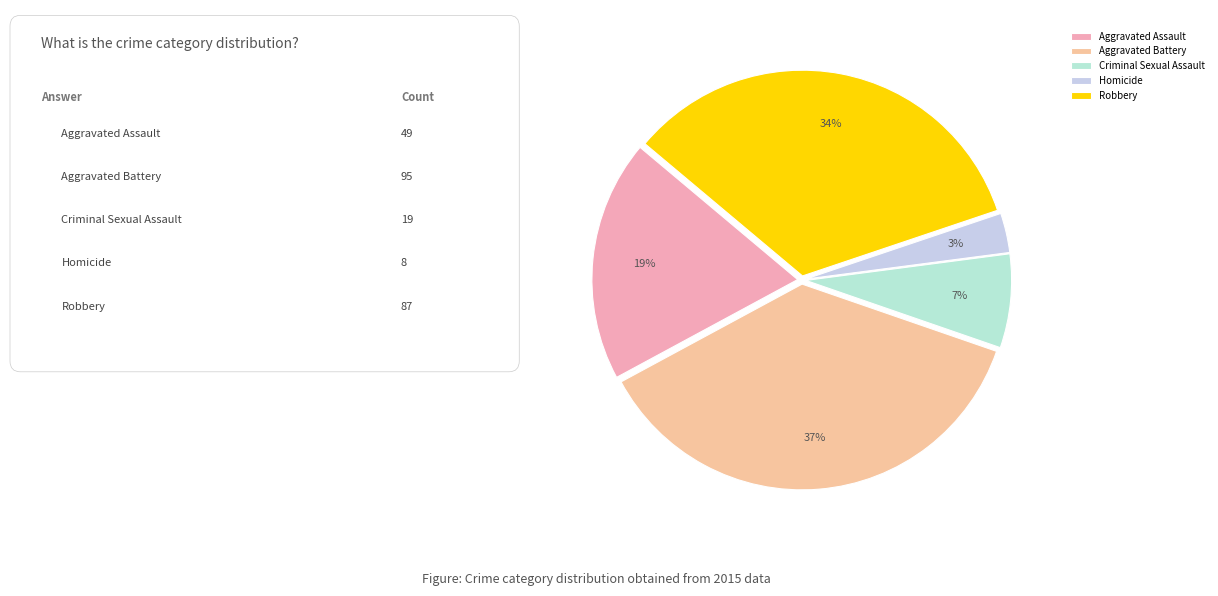

What is the change in value from Aggravated Assault to Homicide?

-41